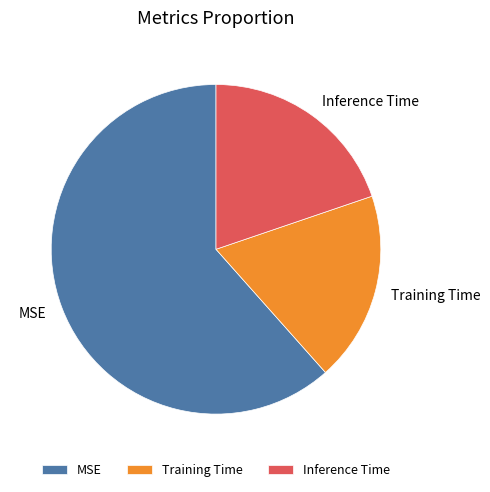

Rank the categories by value from lowest to highest.

Training Time, Inference Time, MSE